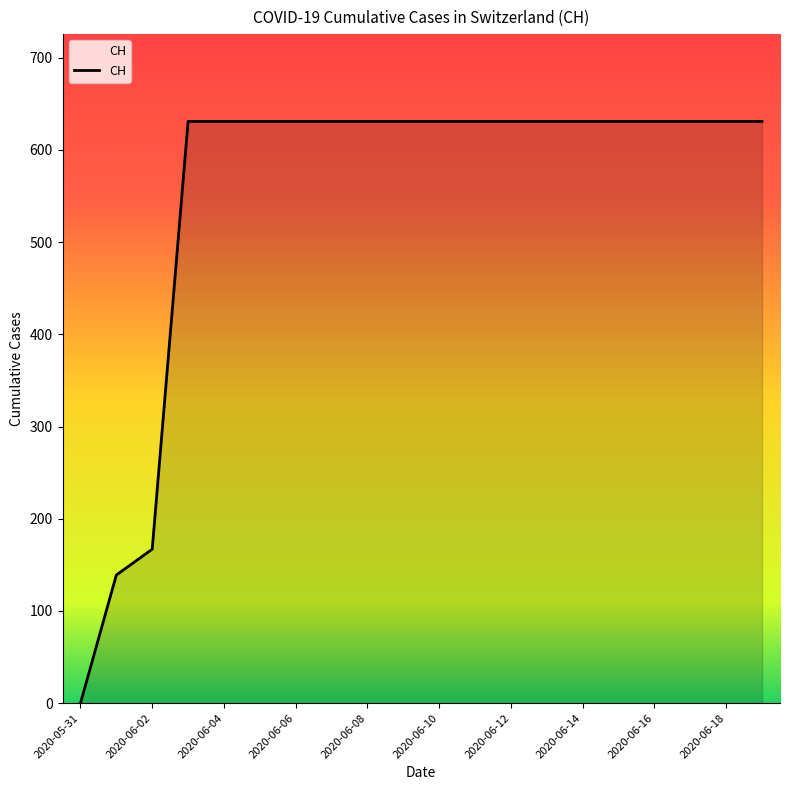

What is the greatest value displayed?

631